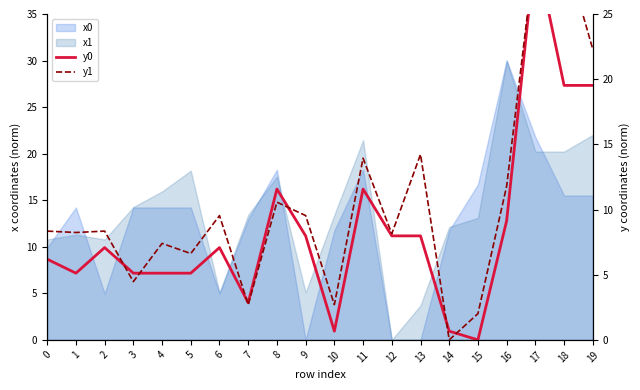

Where is the first local maximum for y0?

2